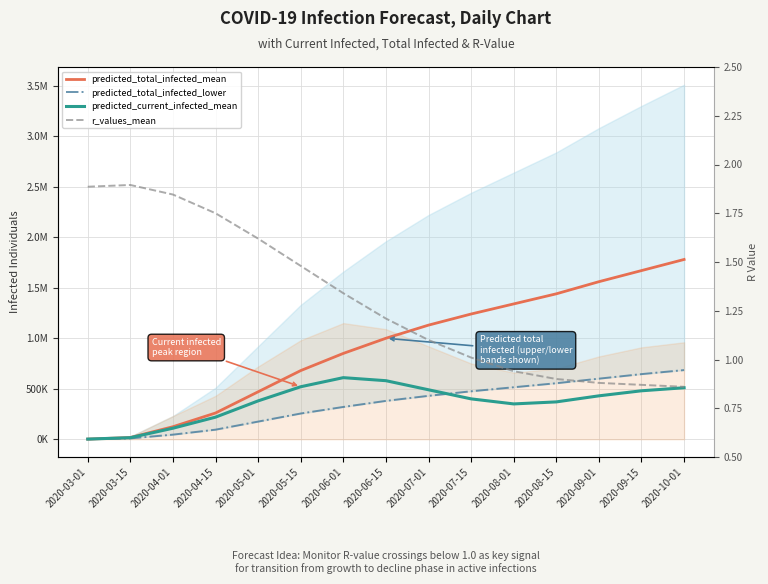

At which category is the sum across all series the highest?

2020-10-01